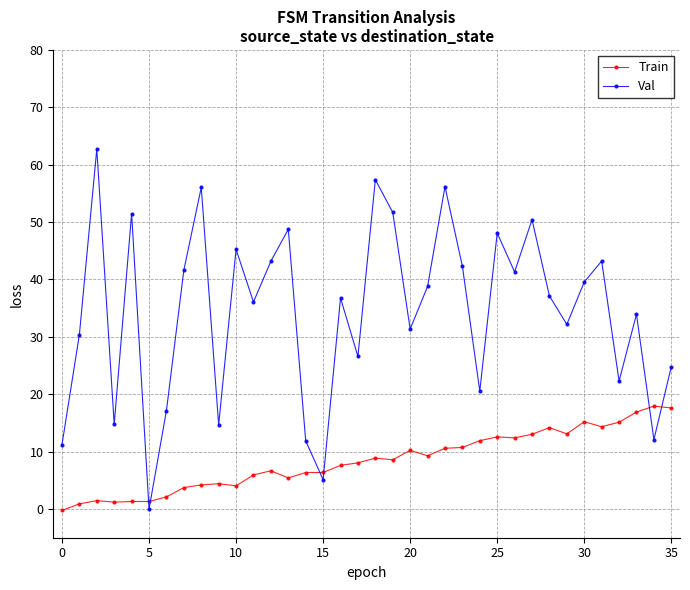

True or false: Train has more than 2 interior local peaks.

True